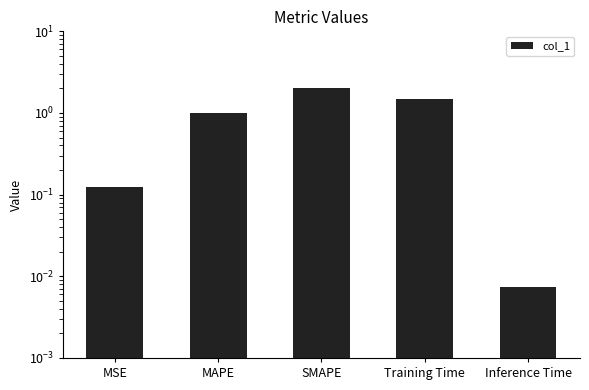

List the labels in order of value, largest first.

SMAPE, Training Time, MAPE, MSE, Inference Time